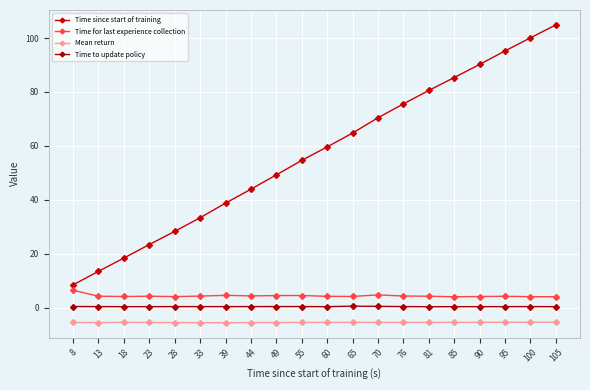

Where does the Time since start of training series first go above 59?

60